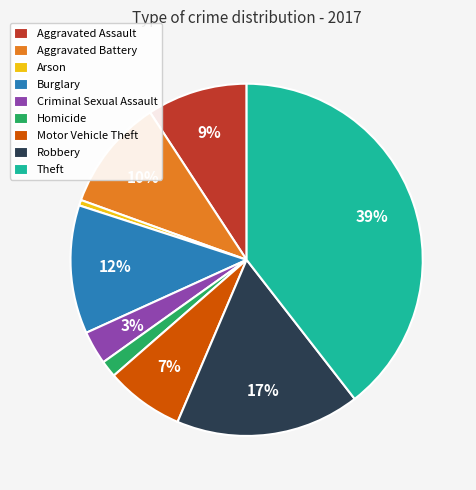

Rank the categories by value from lowest to highest.

Arson, Homicide, Criminal Sexual Assault, Motor Vehicle Theft, Aggravated Assault, Aggravated Battery, Burglary, Robbery, Theft